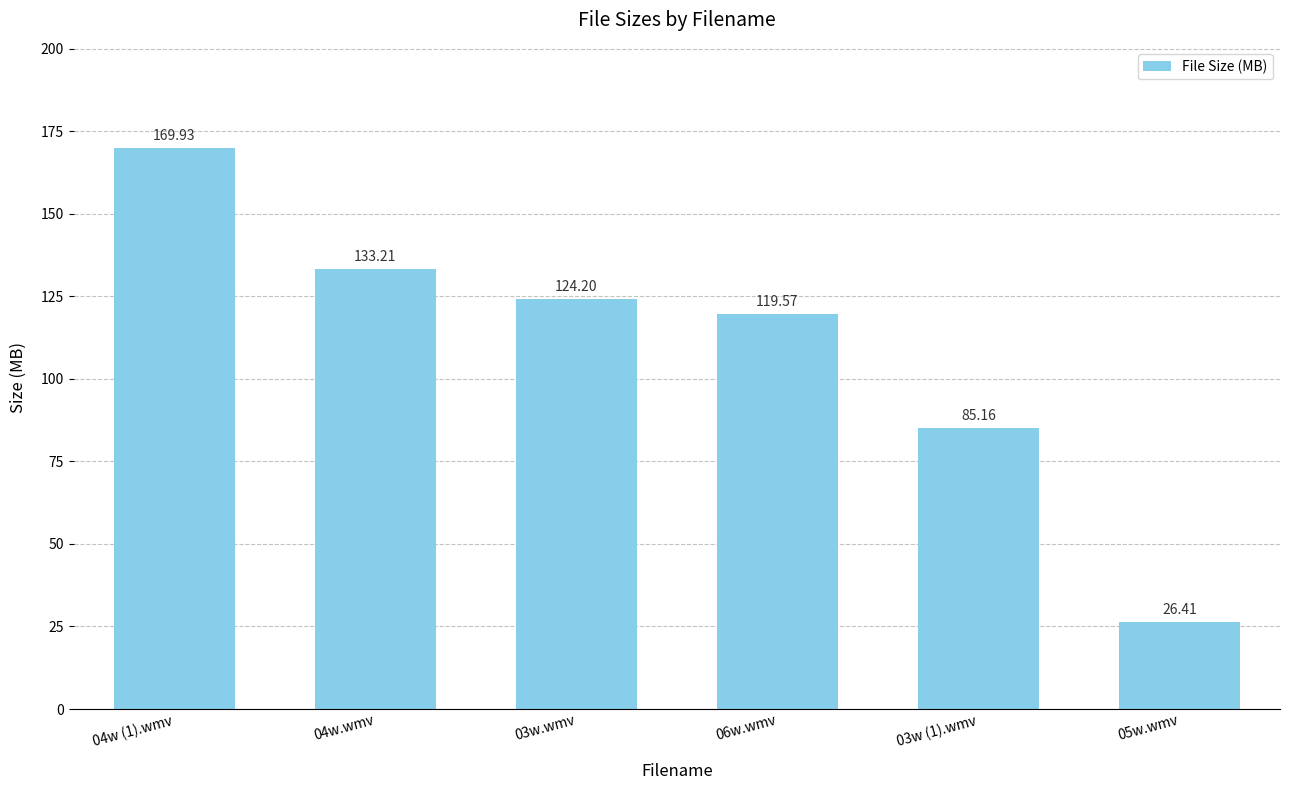

Which label corresponds to the largest value in the chart?

04w (1).wmv